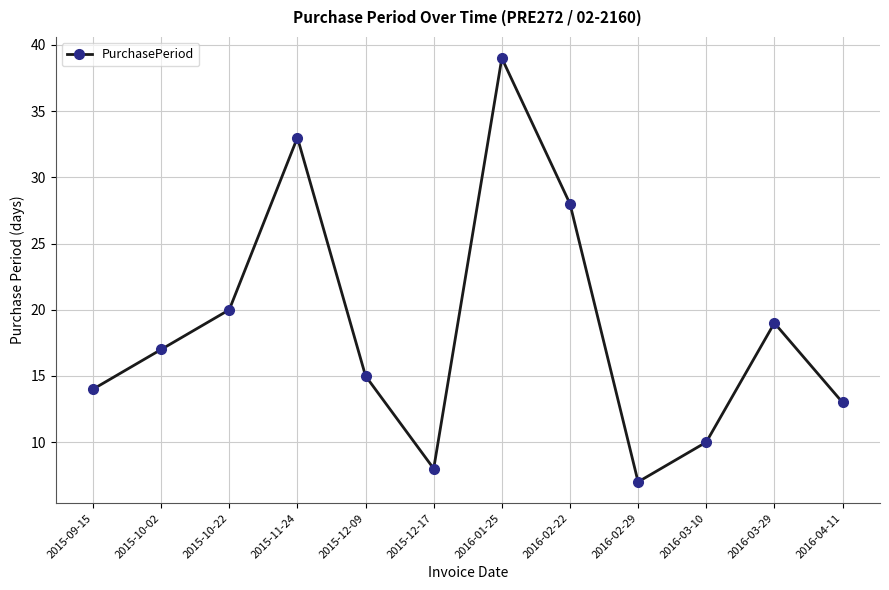

Does the chart have visible grid lines?

Yes